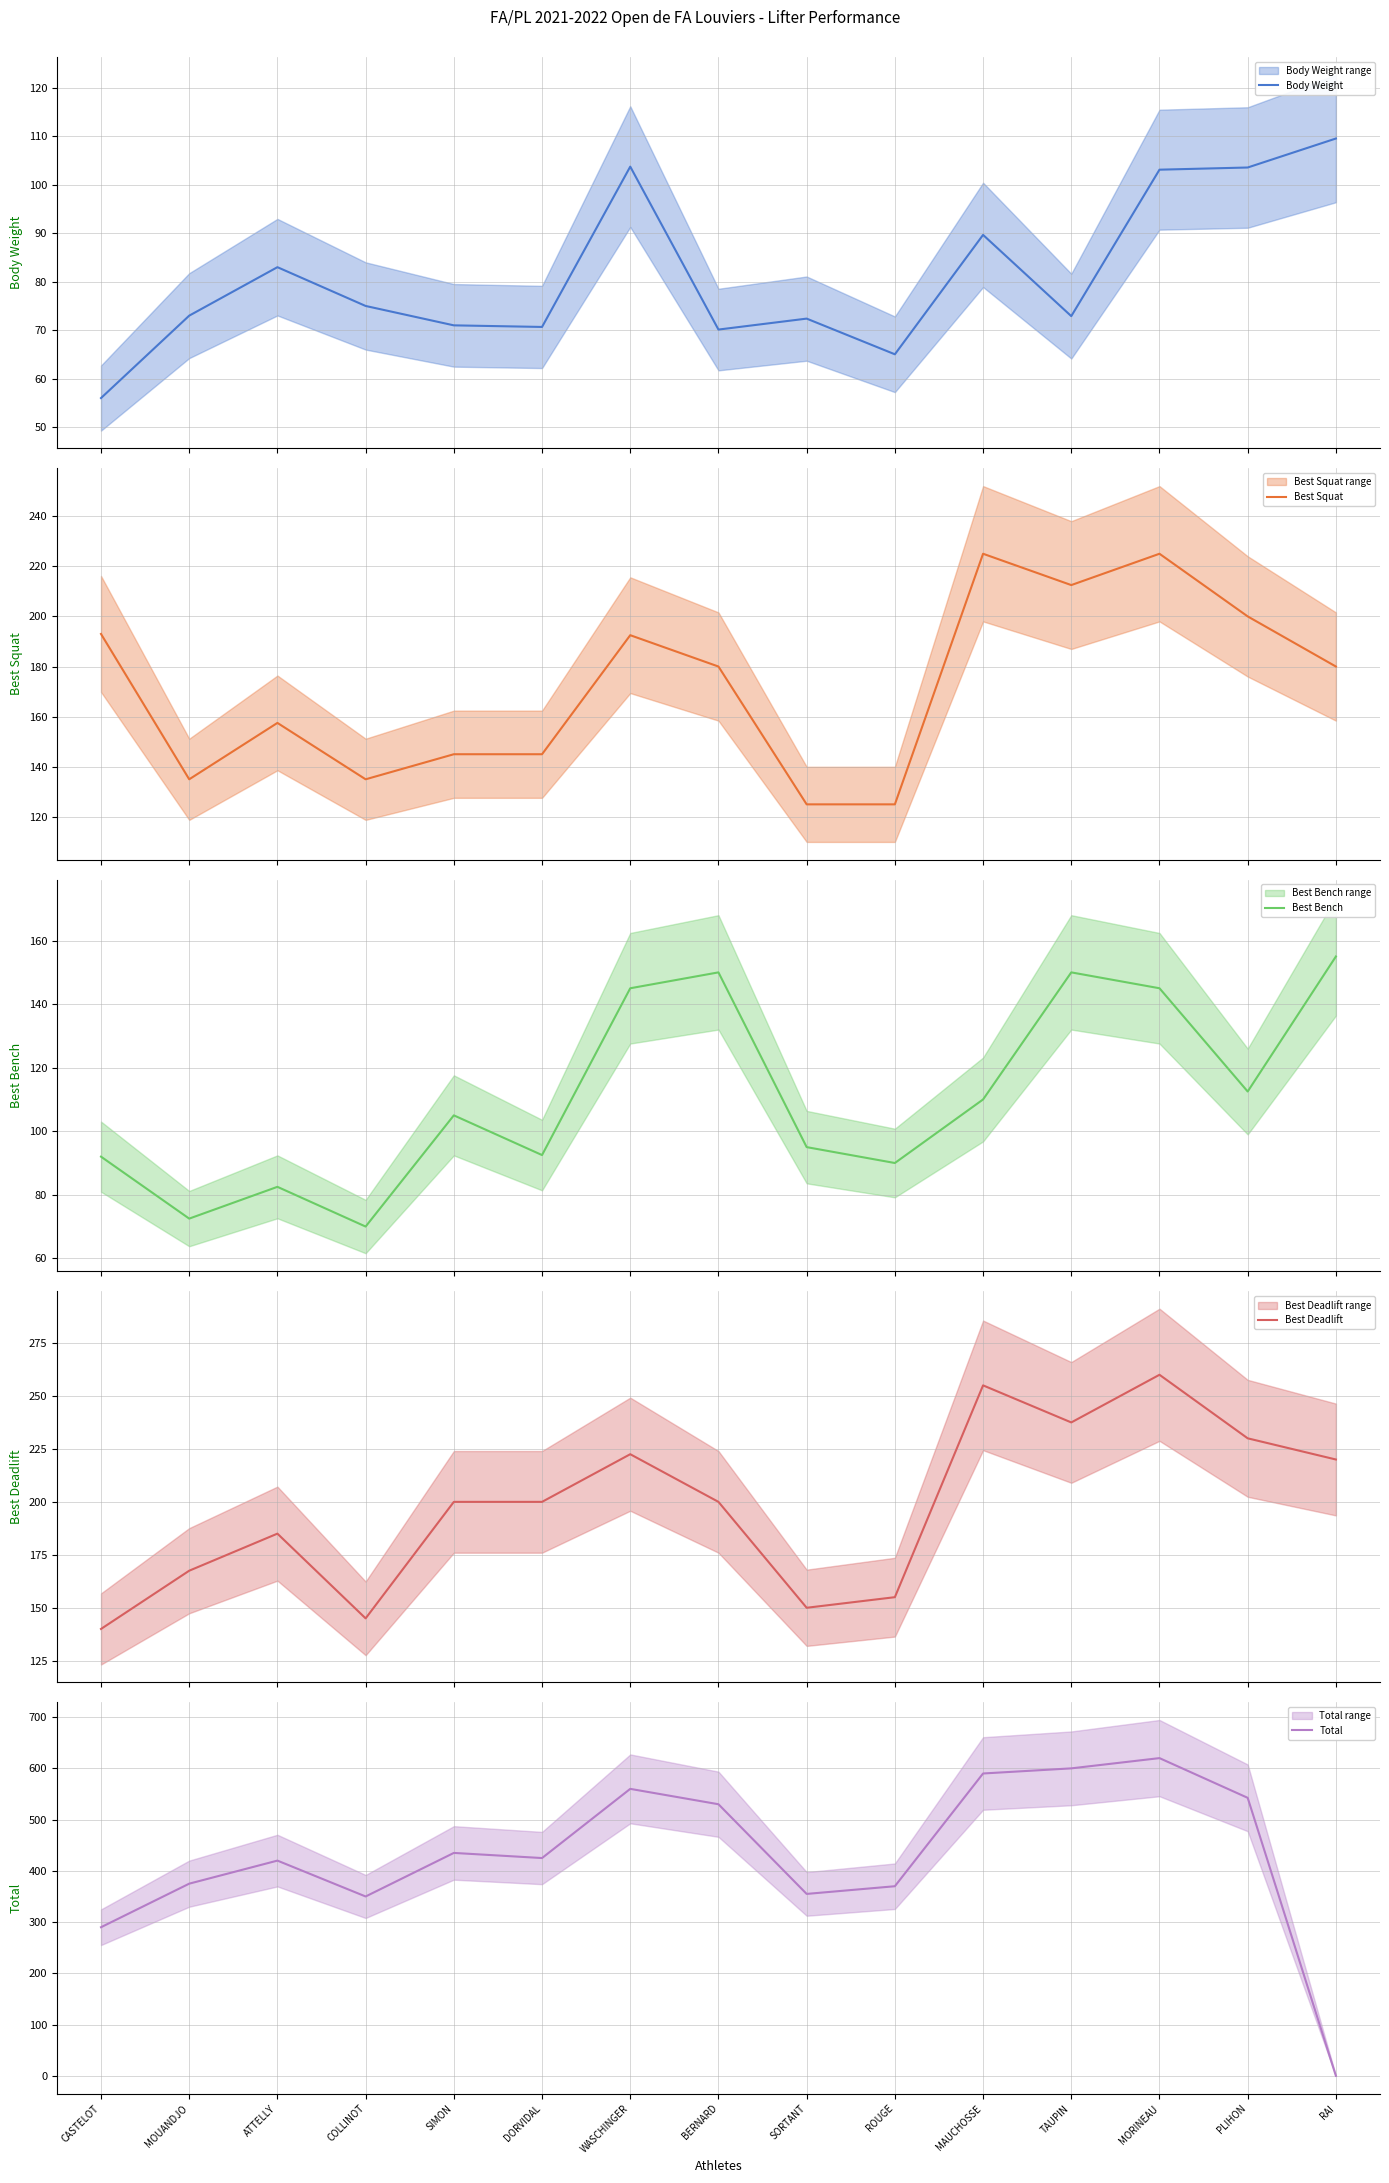

What is the spread (max minus min) of values at TAUPIN?

527.1